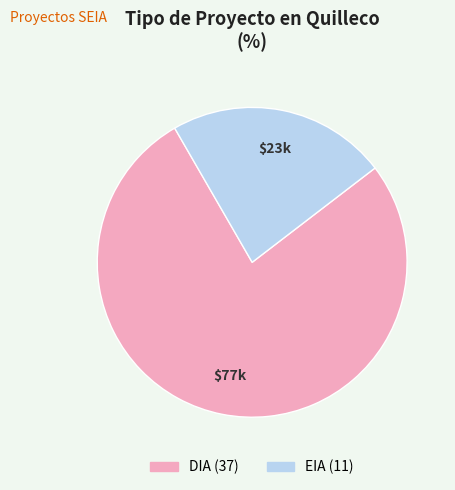

Which category has the biggest portion of the pie?

DIA